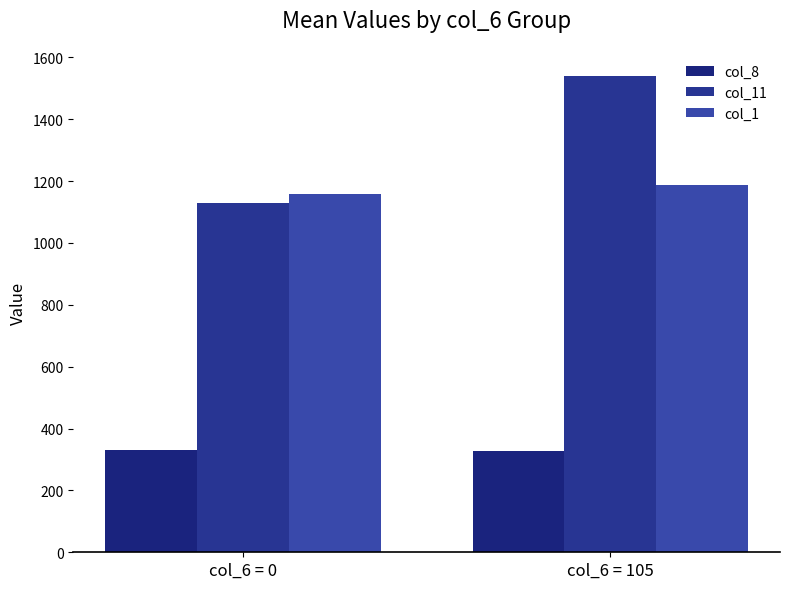

The value of col_1 at col_6 = 105 is 1186.9. True or false?

True